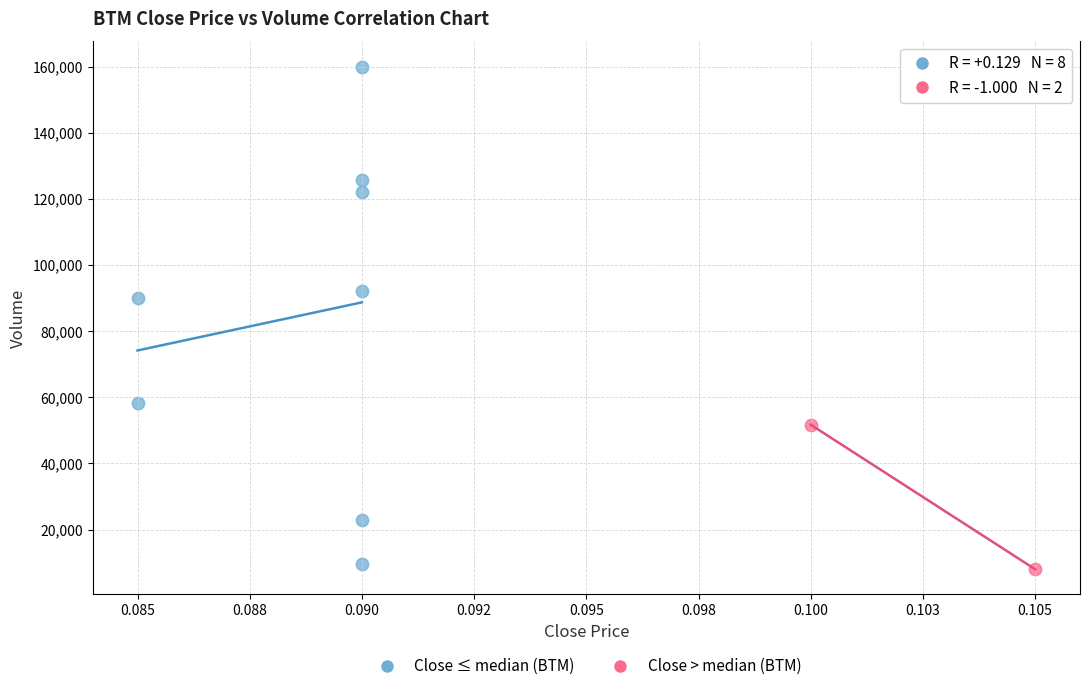

What are all the series names shown in the legend?

Close ≤ median (BTM), Close > median (BTM)